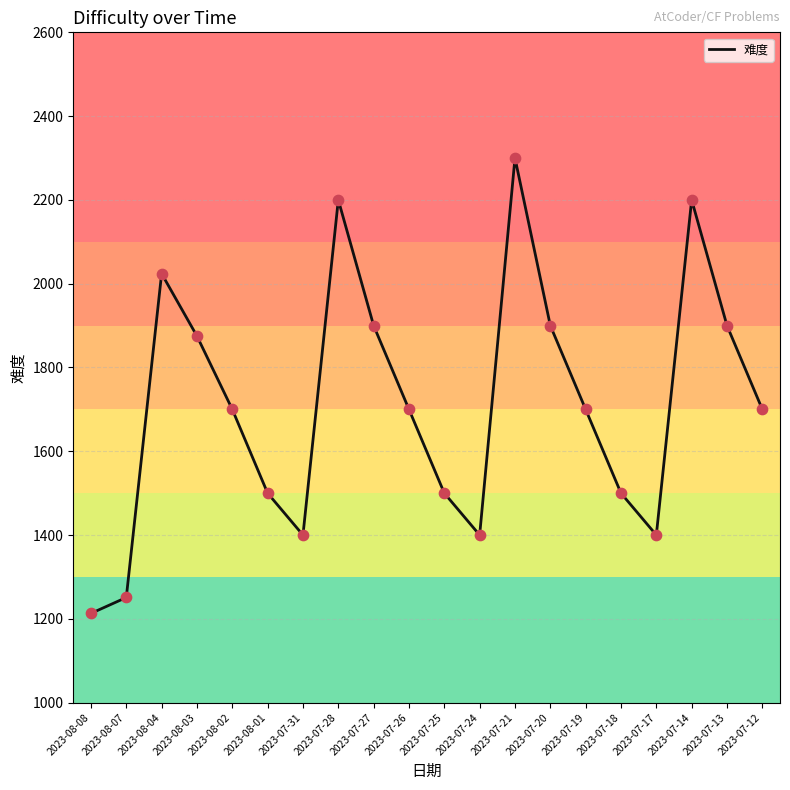

What is the change in value from 2023-07-26 to 2023-07-18?

-200